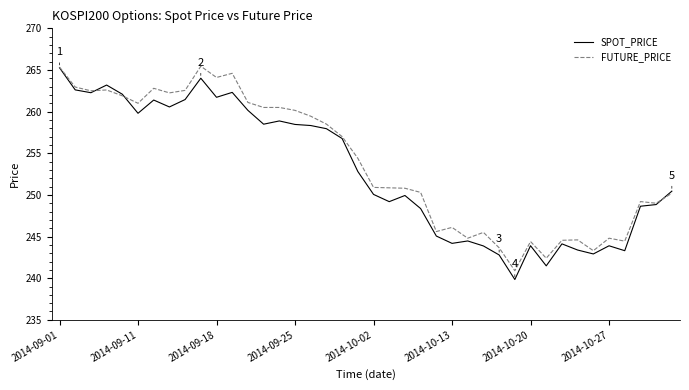

What is the highest value of the SPOT_PRICE series?

265.3